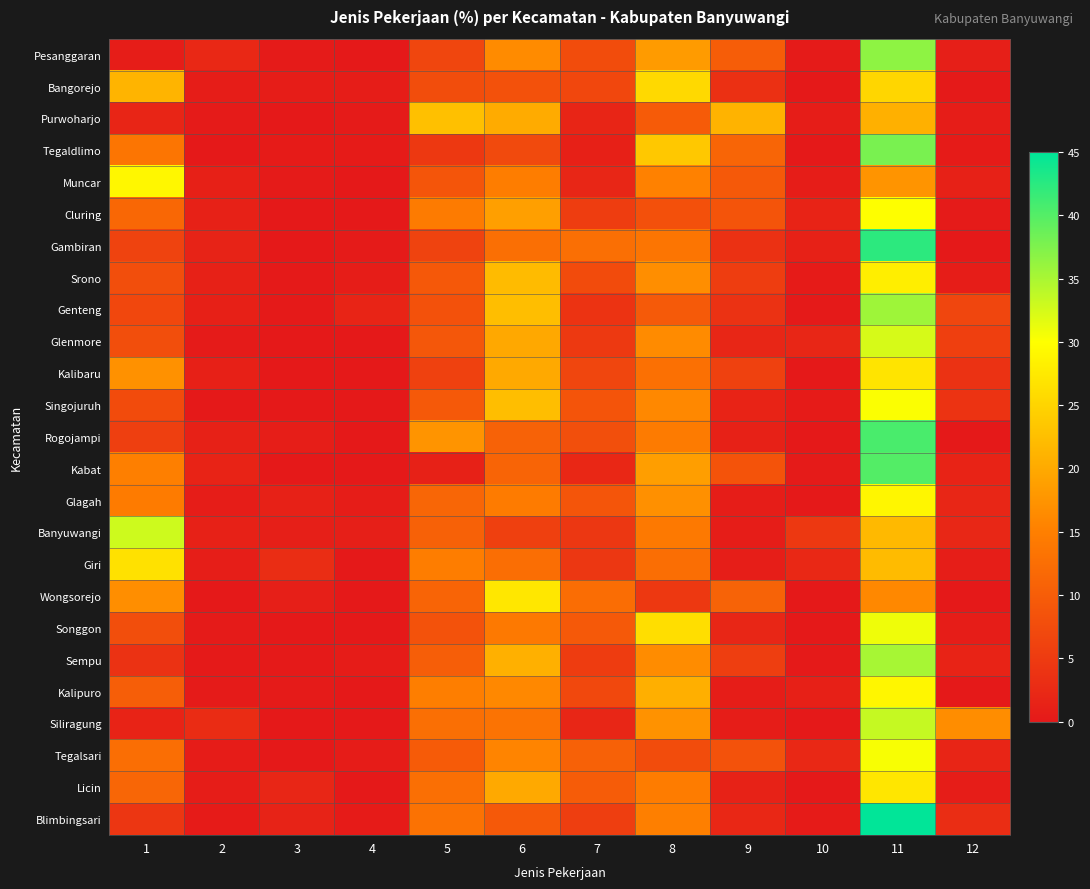

Reading left to right, what are all the values shown in this chart?

Pesanggaran: 1=0.6	2=2.2	3=0.3	4=0.0	5=6.6	6=16.4	7=7.6	8=18.3	9=10.1	10=0.3	11=36.6	12=0.9
Bangorejo: 1=21.2	2=0.6	3=0.6	4=0.6	5=7.7	6=8.2	7=6.8	8=25.5	9=3.4	10=0.0	11=25.2	12=0.3
Purwoharjo: 1=1.8	2=0.3	3=0.0	4=0.3	5=22.6	6=20.2	7=1.8	8=9.8	9=21.1	10=0.6	11=20.8	12=0.6
Tegaldlimo: 1=13.5	2=0.0	3=0.4	4=0.4	5=4.5	6=7.1	7=1.1	8=23.6	9=11.2	10=0.0	11=37.8	12=0.4
Muncar: 1=29.1	2=1.0	3=0.3	4=0.0	5=8.9	6=14.7	7=2.0	8=15.2	9=9.4	10=0.7	11=17.5	12=1.2
Cluring: 1=11.6	2=1.2	3=0.0	4=0.0	5=14.4	6=18.8	7=5.3	8=8.1	9=8.8	10=1.6	11=30.0	12=0.3
Gambiran: 1=6.2	2=1.5	3=0.0	4=0.3	5=6.2	6=12.7	7=12.7	8=13.5	9=3.5	10=1.2	11=42.3	12=0.0
Srono: 1=7.9	2=1.3	3=0.2	4=0.6	5=9.3	6=22.1	7=7.4	8=16.8	9=5.3	10=0.4	11=28.0	12=0.6
Genteng: 1=6.8	2=1.1	3=0.2	4=1.6	5=8.2	6=22.4	7=3.9	8=9.6	9=3.6	10=0.2	11=35.6	12=6.6
Glenmore: 1=7.9	2=0.3	3=0.0	4=0.0	5=9.1	6=19.8	7=4.7	8=16.4	9=1.9	10=1.9	11=32.4	12=5.7
Kalibaru: 1=17.2	2=1.0	3=0.0	4=0.0	5=6.0	6=19.9	7=6.6	8=12.9	9=6.0	10=0.0	11=26.8	12=3.6
Singojuruh: 1=7.5	2=0.0	3=0.0	4=0.0	5=9.4	6=22.4	7=8.6	8=16.1	9=1.6	10=0.4	11=30.2	12=3.9
Rogojampi: 1=5.6	2=1.2	3=0.8	4=0.0	5=17.5	6=10.8	7=8.0	8=14.3	9=1.2	10=0.0	11=40.6	12=0.0
Kabat: 1=15.0	2=1.5	3=0.0	4=0.0	5=1.2	6=11.0	7=2.1	8=18.6	9=8.6	10=0.3	11=40.1	12=1.5
Glagah: 1=14.5	2=0.6	3=1.3	4=0.6	5=11.3	6=14.5	7=8.8	8=17.0	9=0.6	10=0.0	11=28.9	12=1.9
Banyuwangi: 1=32.9	2=1.1	3=1.0	4=1.0	5=10.7	6=5.7	7=4.4	8=14.2	9=0.6	10=4.6	11=21.8	12=2.1
Giri: 1=26.5	2=0.7	3=2.9	4=0.0	5=14.7	6=12.5	7=4.4	8=12.5	9=0.7	10=2.2	11=22.1	12=0.7
Wongsorejo: 1=16.7	2=0.0	3=0.9	4=0.0	5=11.2	6=27.2	7=12.4	8=4.6	9=10.8	10=0.0	11=16.1	12=0.0
Songgon: 1=7.9	2=0.3	3=0.0	4=0.0	5=8.5	6=14.2	7=9.5	8=26.2	9=1.9	10=0.0	11=30.9	12=0.6
Sempu: 1=3.8	2=0.2	3=0.2	4=0.5	5=10.3	6=20.8	7=5.3	8=16.5	9=5.5	10=0.2	11=35.1	12=1.5
Kalipuro: 1=10.2	2=0.3	3=0.3	4=0.0	5=14.8	6=16.1	7=6.9	8=20.7	9=0.7	10=1.0	11=28.9	12=0.0
Siliragung: 1=1.6	2=2.8	3=0.0	4=0.0	5=12.6	6=13.2	7=1.9	8=17.3	9=0.6	10=0.0	11=33.3	12=16.7
Tegalsari: 1=12.5	2=0.5	3=0.0	4=0.5	5=9.8	6=15.6	7=10.7	8=7.6	9=8.5	10=2.2	11=30.4	12=1.8
Licin: 1=11.3	2=0.7	3=2.0	4=0.0	5=12.6	6=19.9	7=9.9	8=14.6	9=1.3	10=0.0	11=27.1	12=0.7
Blimbingsari: 1=4.4	2=0.4	3=1.5	4=0.4	5=13.1	6=9.5	7=5.5	8=15.0	9=2.2	10=0.4	11=44.9	12=2.9